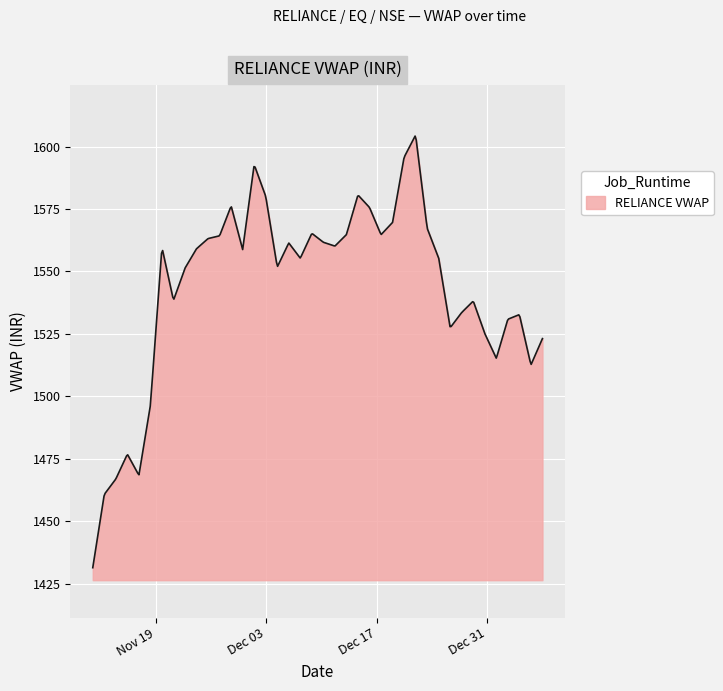

What is the difference between the maximum and minimum values?

172.8